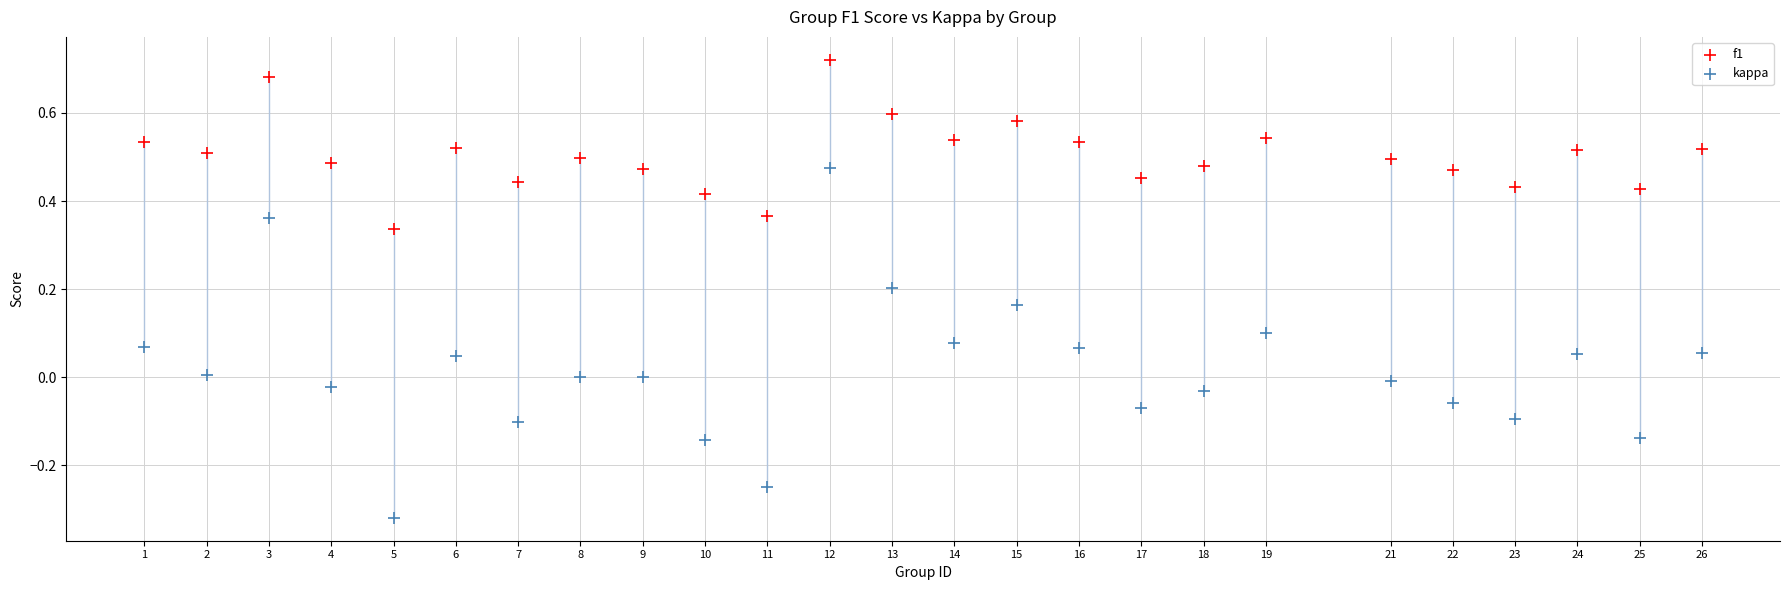

Across all data points, what is the range of X values (max minus min)?

25.0